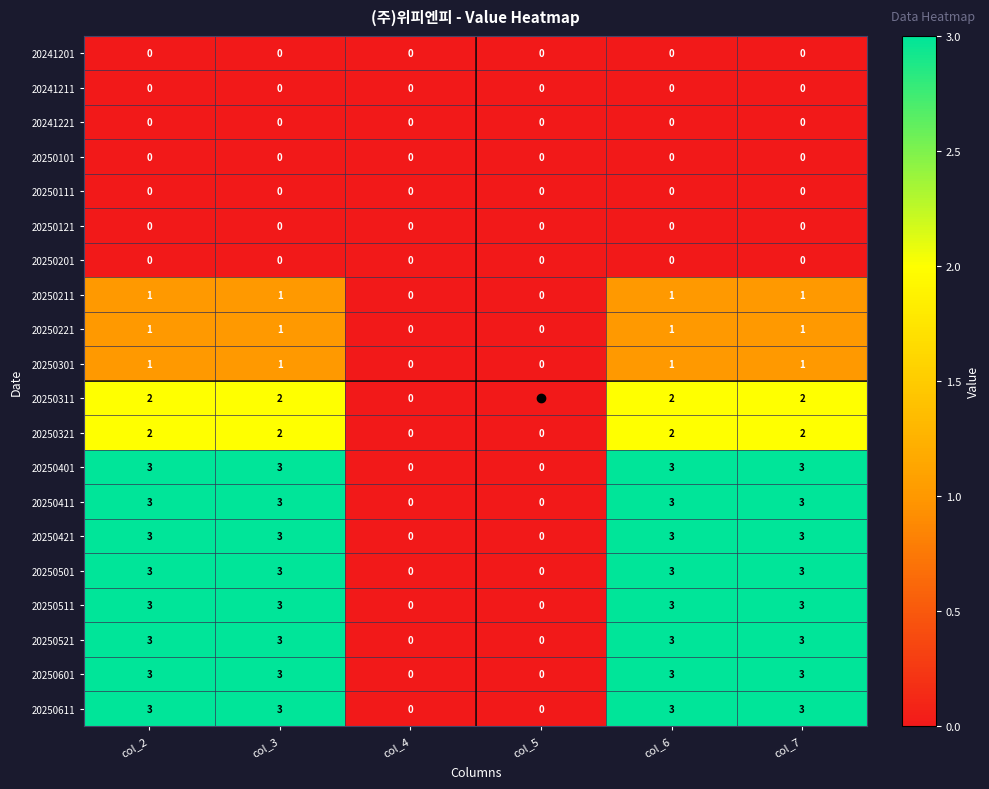

What is the total value across all series at col_3?

31